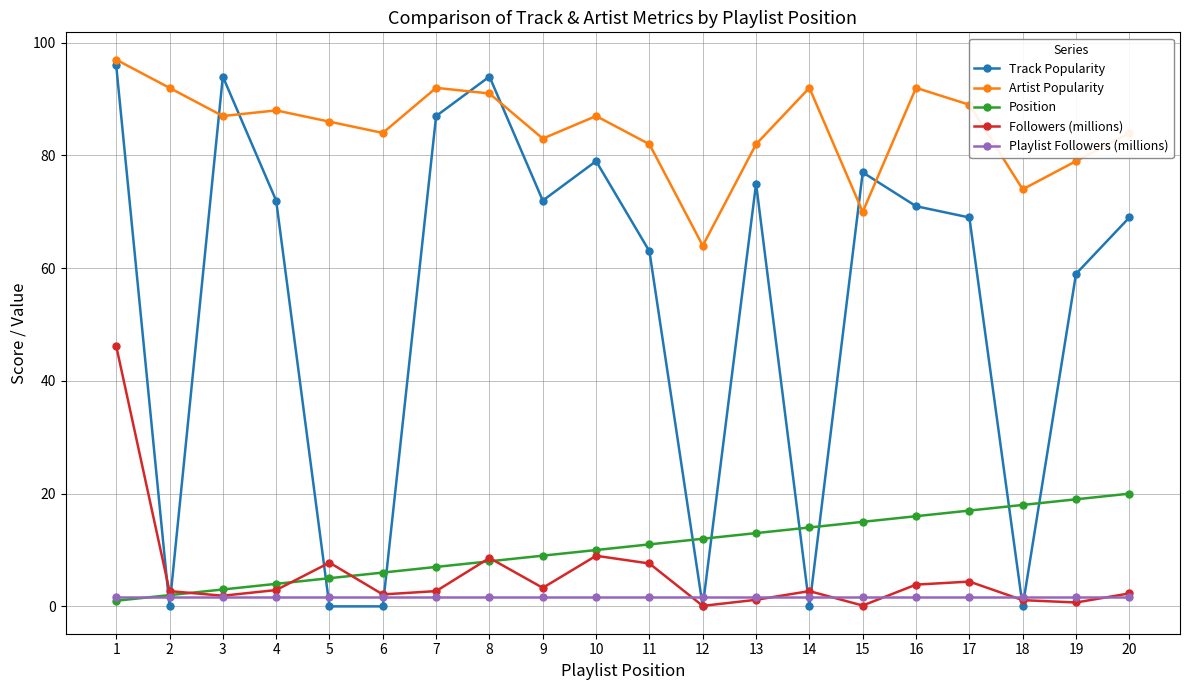

Which series ends up on top after the final intersection of Playlist Followers (millions) and Position?

Position